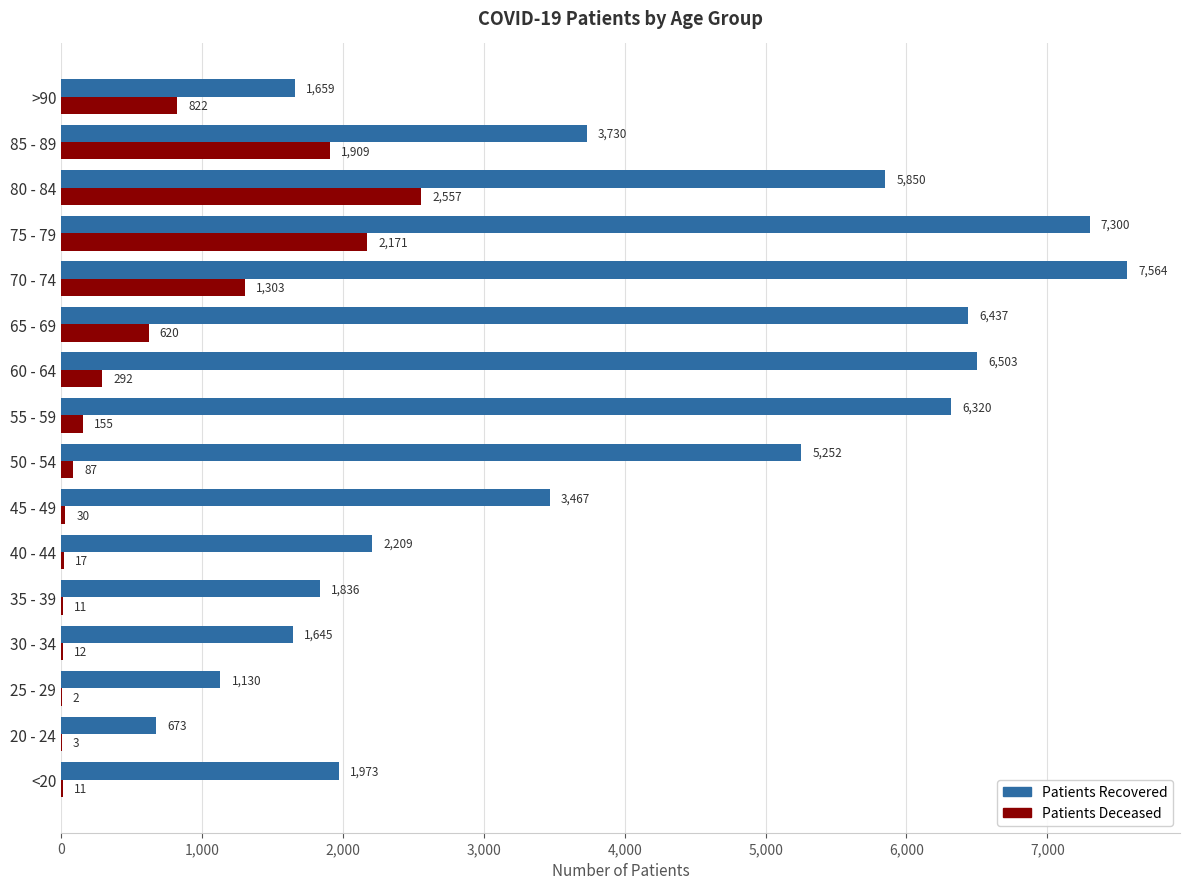

Which label corresponds to the largest value in the chart?

70 - 74